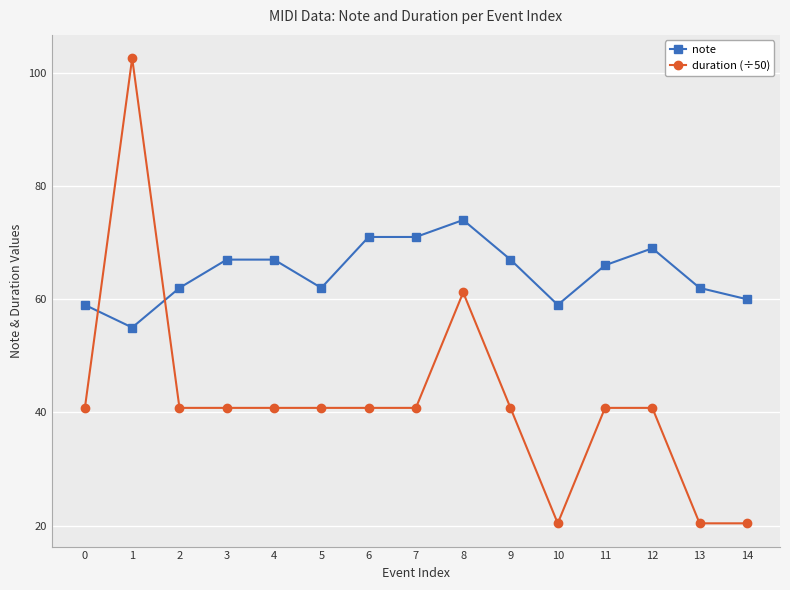

How many data points in duration (÷50) are above 40?

12